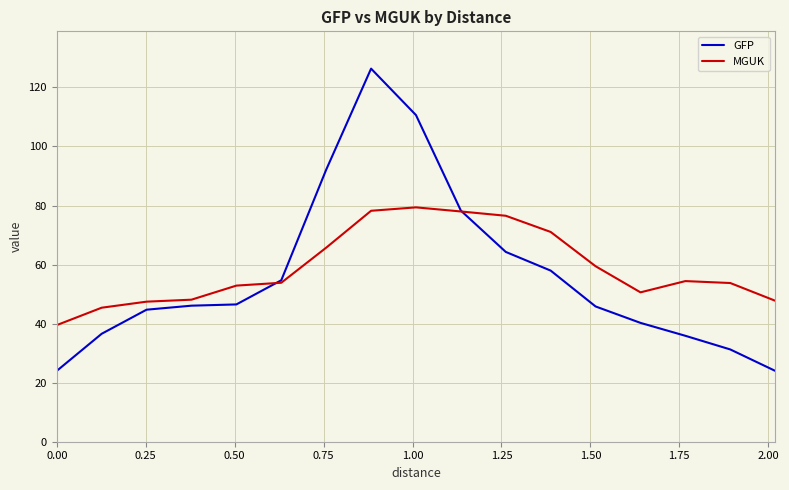

What is the minimum value shown in the chart?

24.0